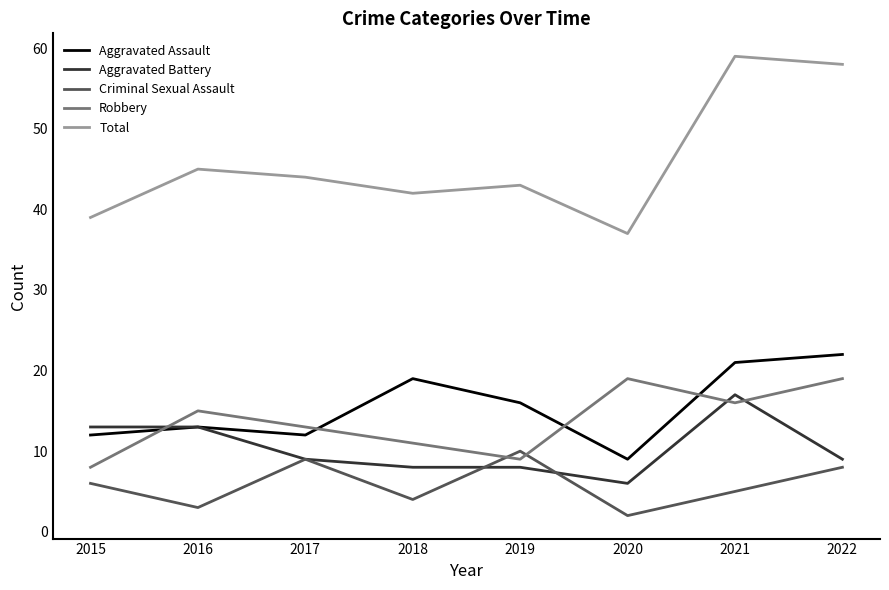

Reading right to left, what are all the values shown in this chart?

Aggravated Assault: 2022=22	2021=21	2020=9	2019=16	2018=19	2017=12	2016=13	2015=12
Aggravated Battery: 2022=9	2021=17	2020=6	2019=8	2018=8	2017=9	2016=13	2015=13
Criminal Sexual Assault: 2022=8	2021=5	2020=2	2019=10	2018=4	2017=9	2016=3	2015=6
Robbery: 2022=19	2021=16	2020=19	2019=9	2018=11	2017=13	2016=15	2015=8
Total: 2022=58	2021=59	2020=37	2019=43	2018=42	2017=44	2016=45	2015=39